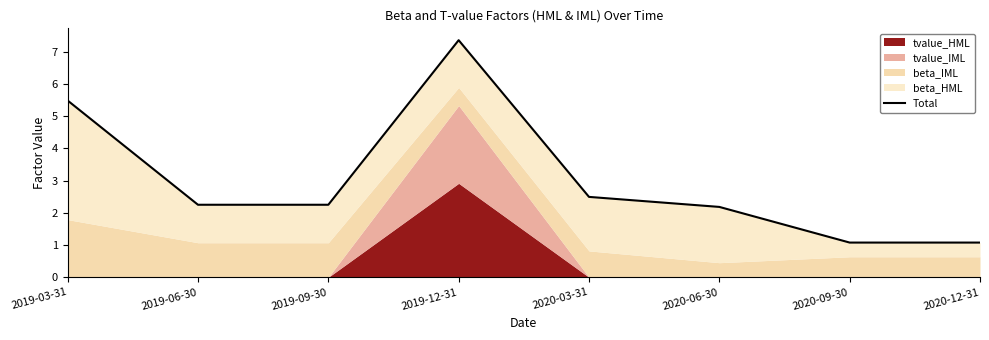

How many lines are shown in the chart?

1